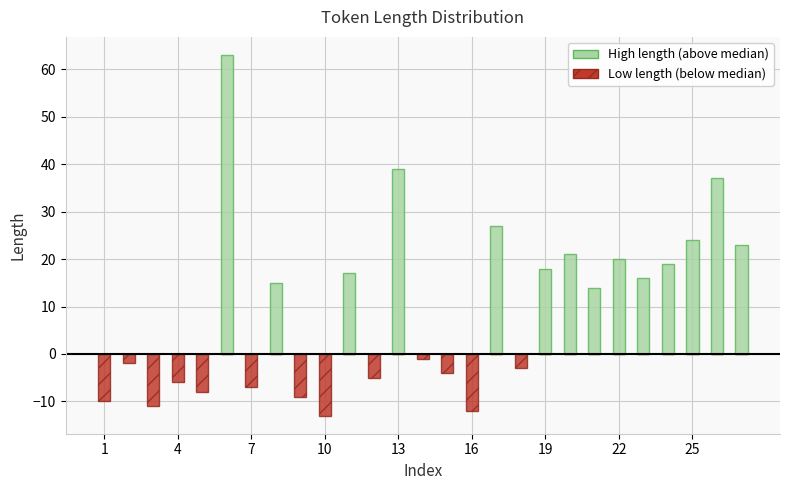

At 16, list the series in order from smallest to largest.

Low length (below median), High length (above median)